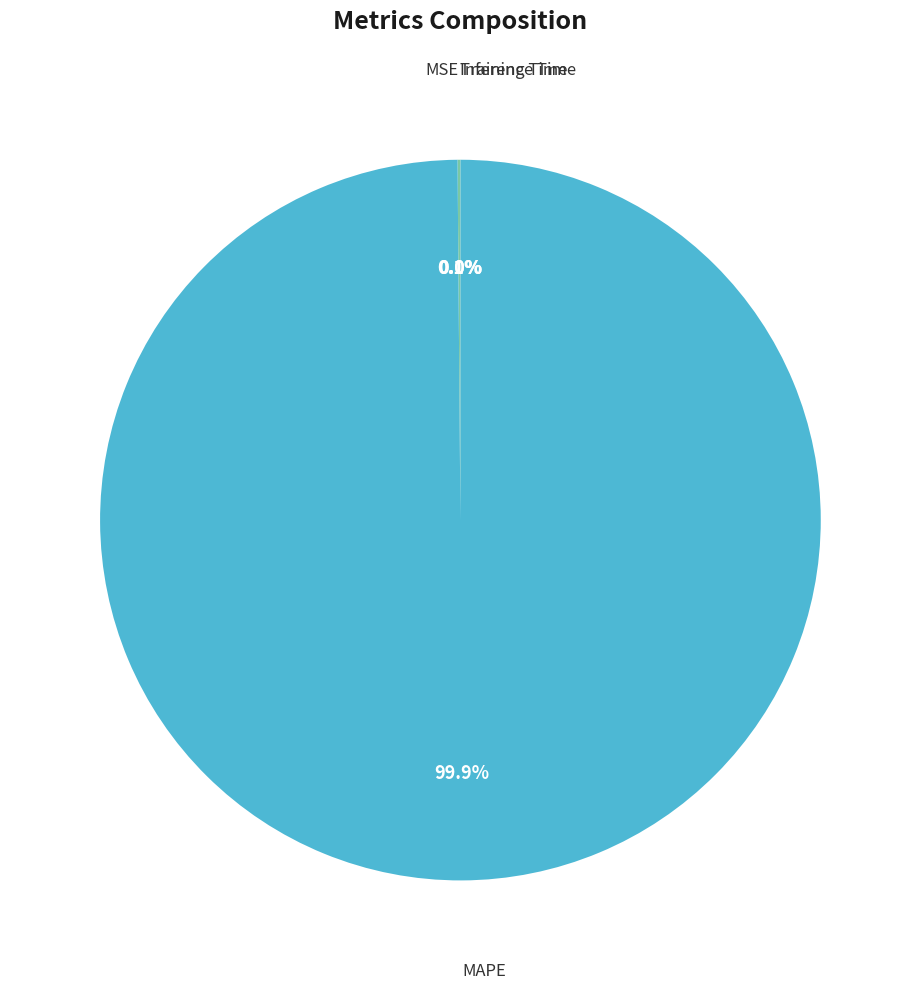

What is the largest slice in the pie chart?

MAPE